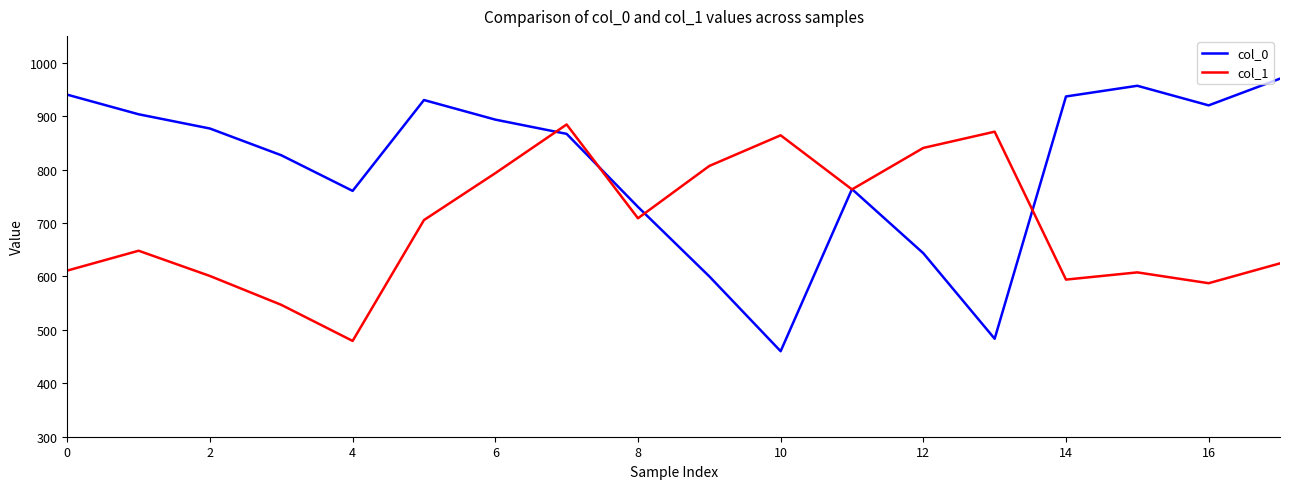

List the series in order of their overall mean, lowest first.

col_1, col_0